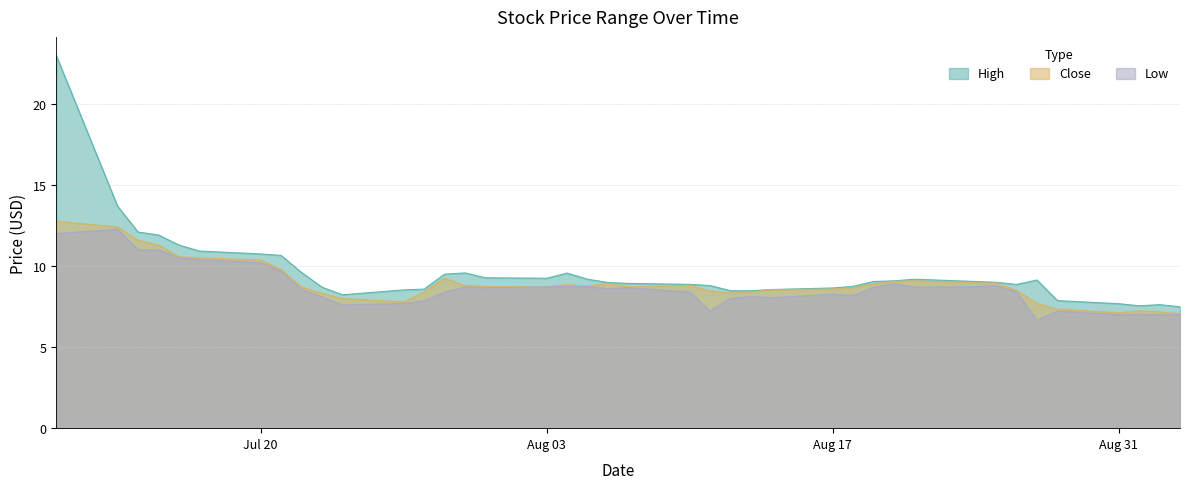

What is the label of the 17th point from the right?

2020-08-12